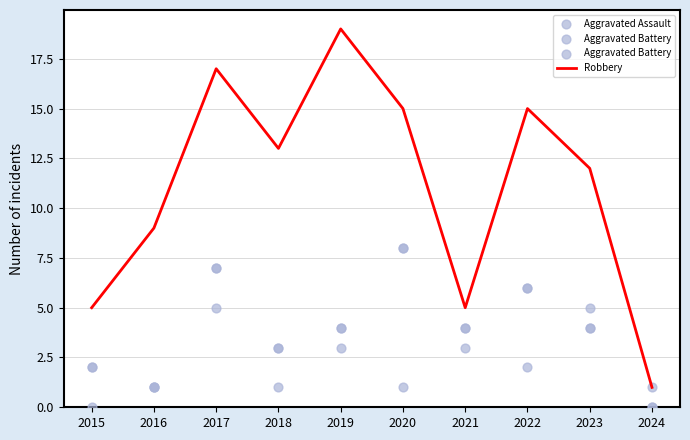

What are all the series names shown in the legend?

Robbery, Aggravated Assault, Aggravated Battery